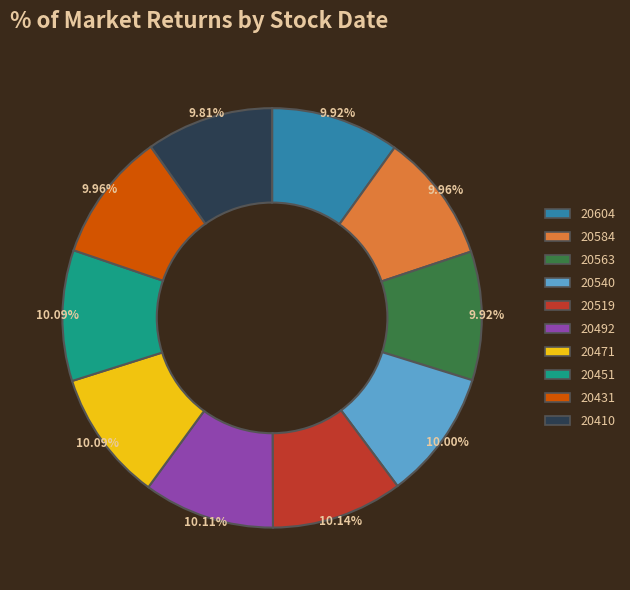

Count the number of slices in the pie.

10